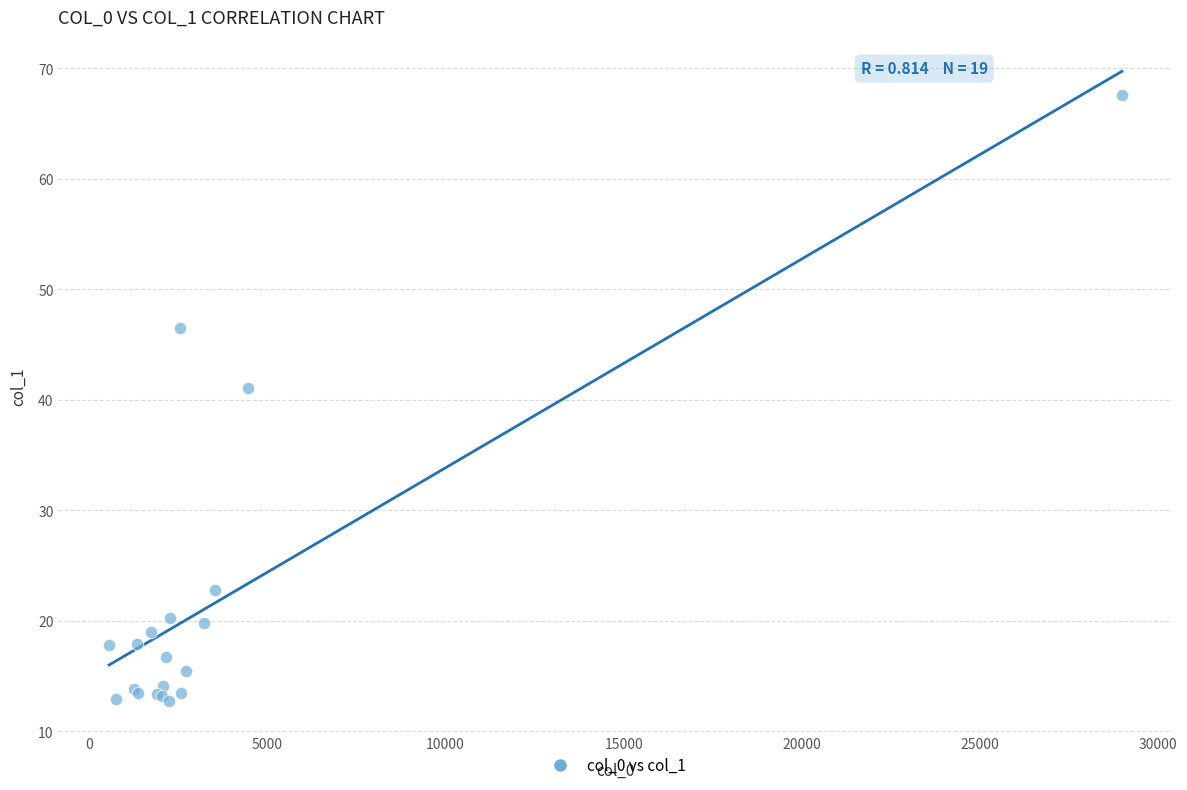

What Y value in the scatter plot is closest to 40?

41.1